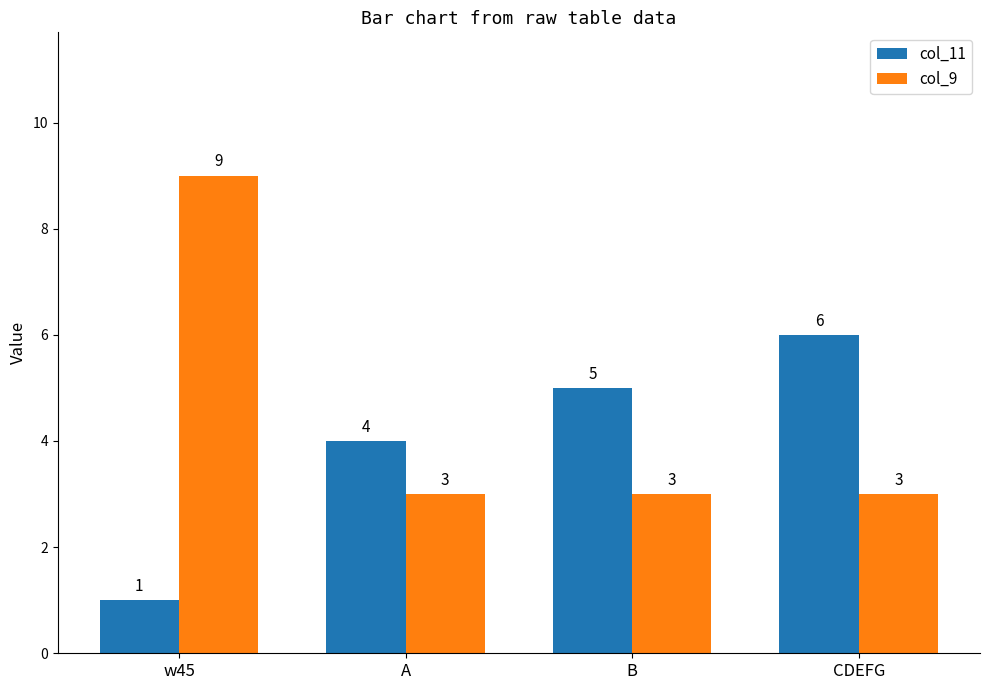

Rank the series at A from highest to lowest value.

col_11, col_9